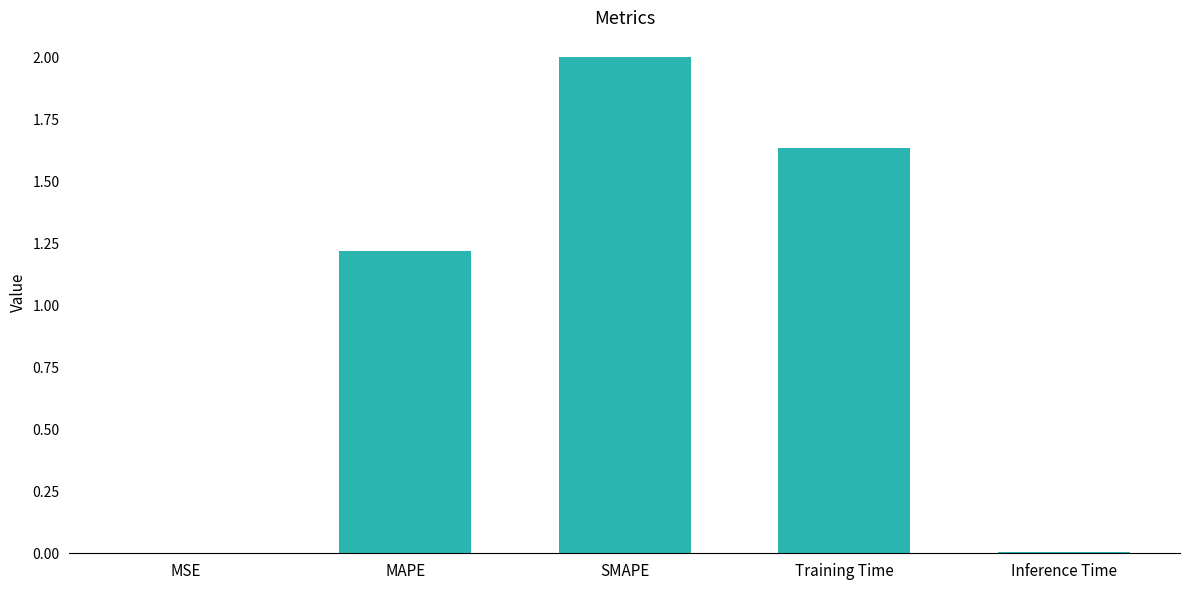

How many values exceed 1?

3